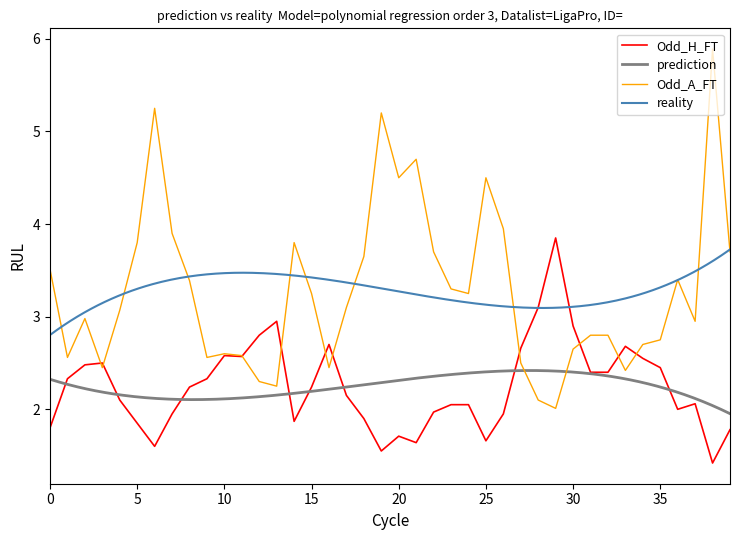

Where do Odd_A_FT and Odd_H_FT first cross each other?

2 and 3